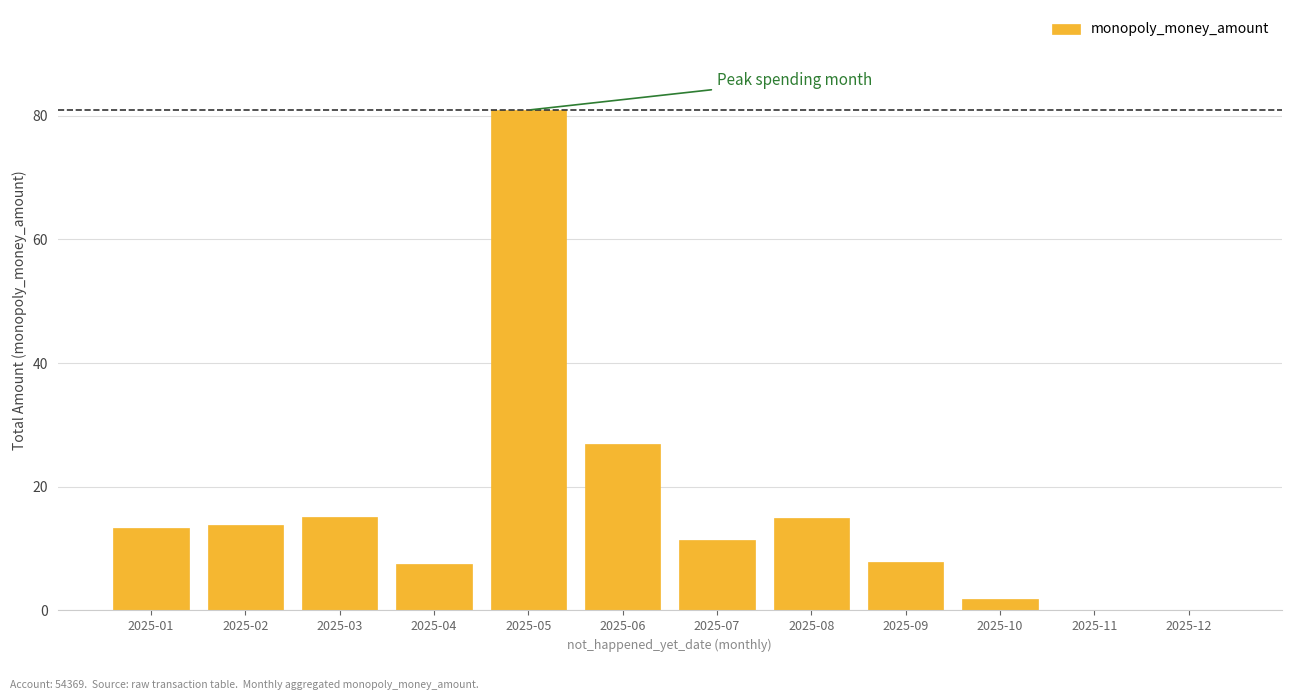

Where is the data nearest to the value 40?

2025-06